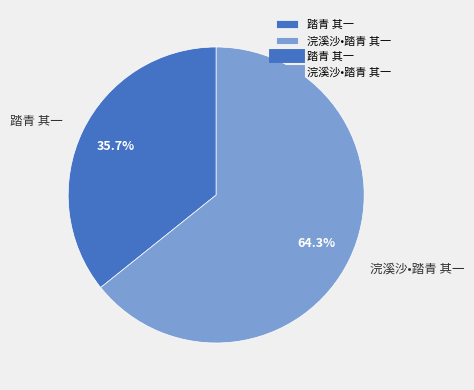

How many segments does this pie chart have?

2